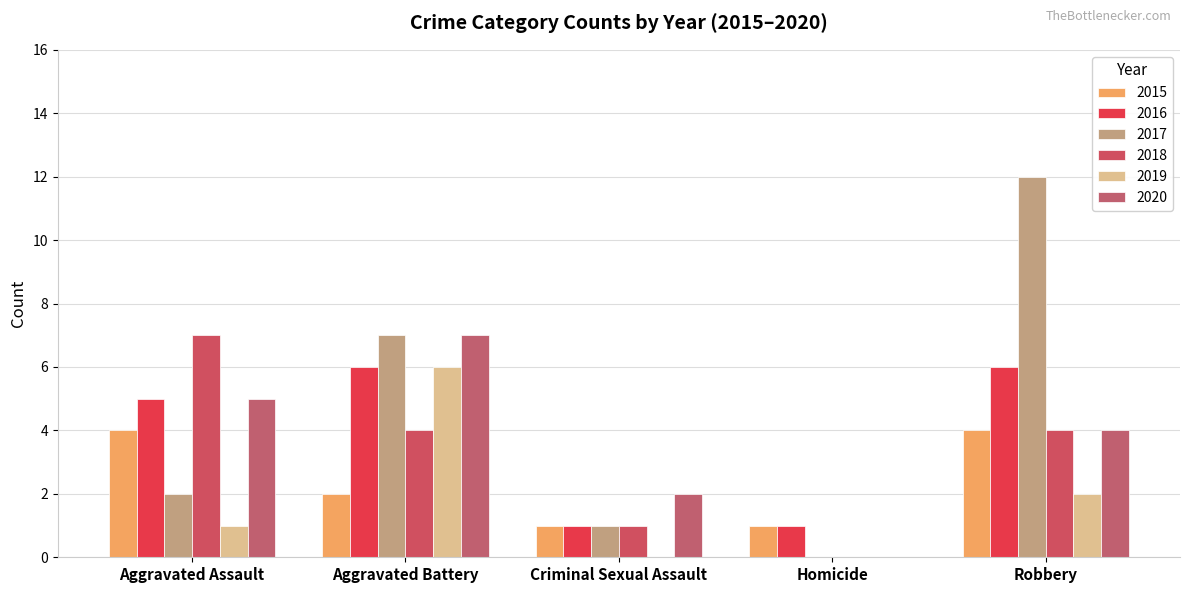

What is the difference between the second highest and second lowest values in the 2019 series?

2